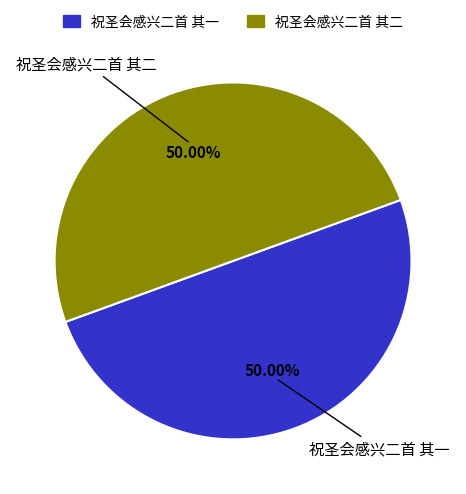

Count the number of slices in the pie.

2